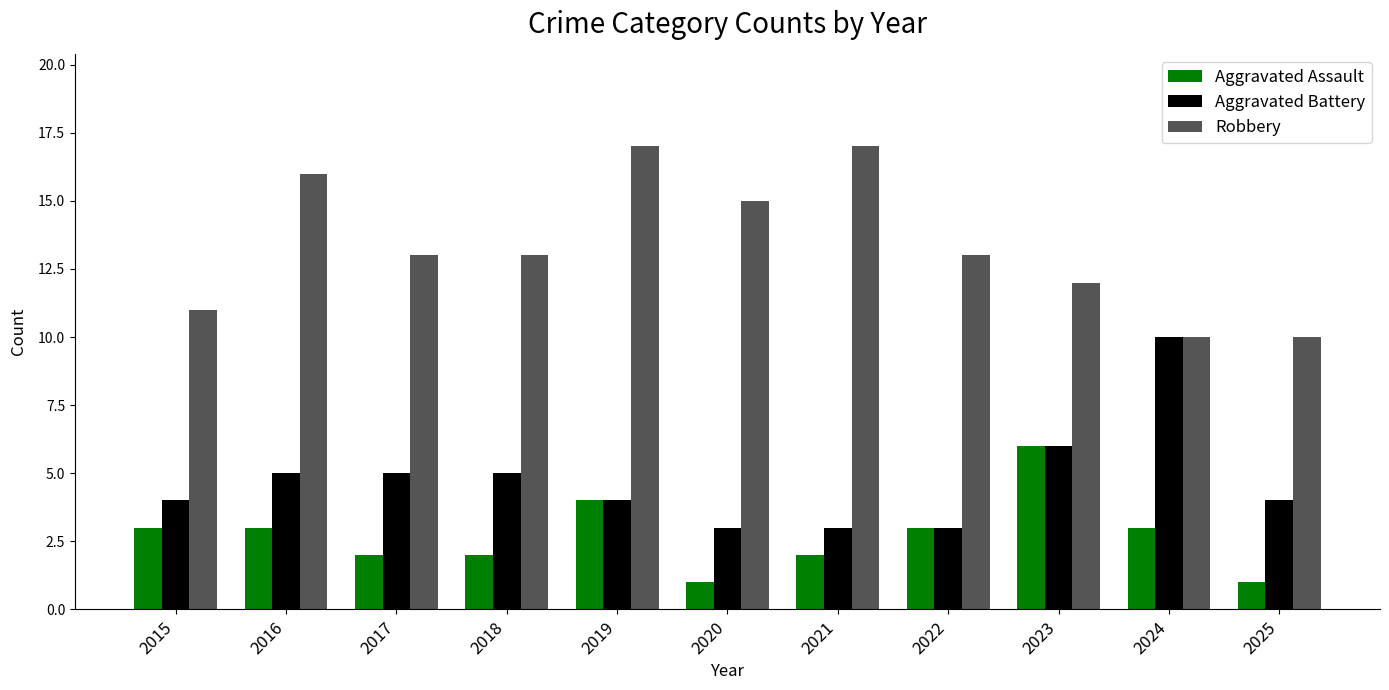

At which label is Aggravated Battery closest to 6?

2023